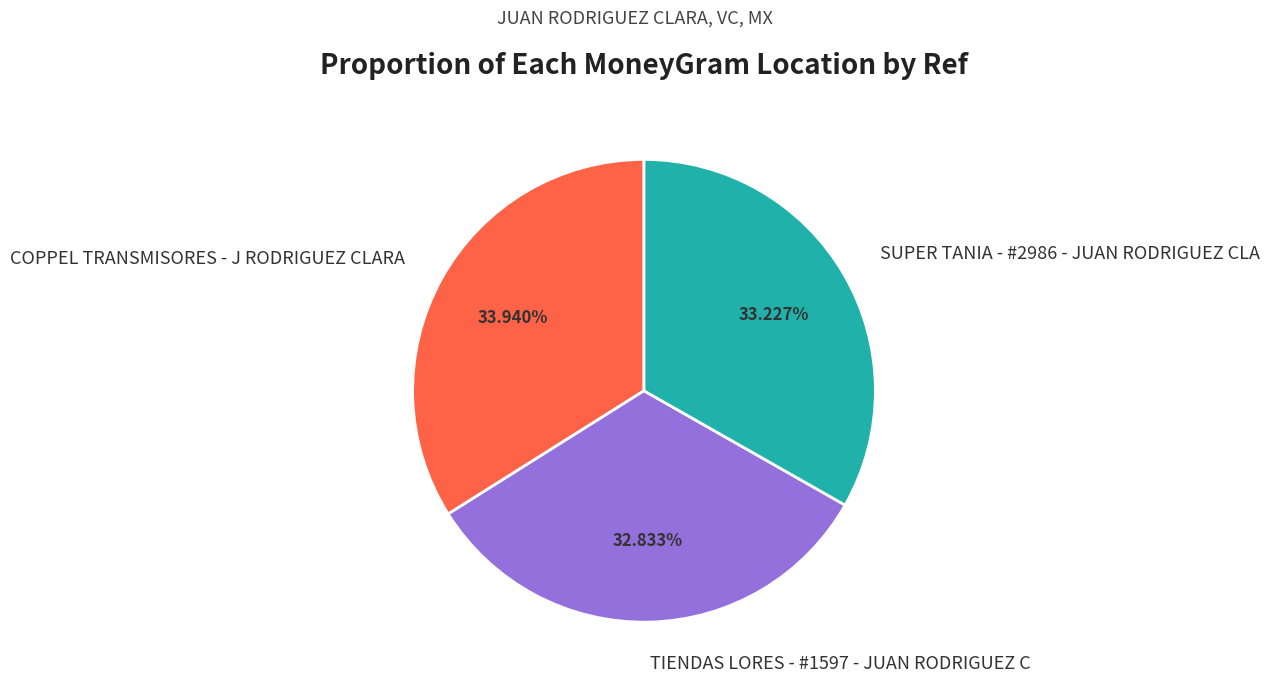

Is it true that SUPER TANIA - #2986 - JUAN RODRIGUEZ CLA is 33% of the pie?

True